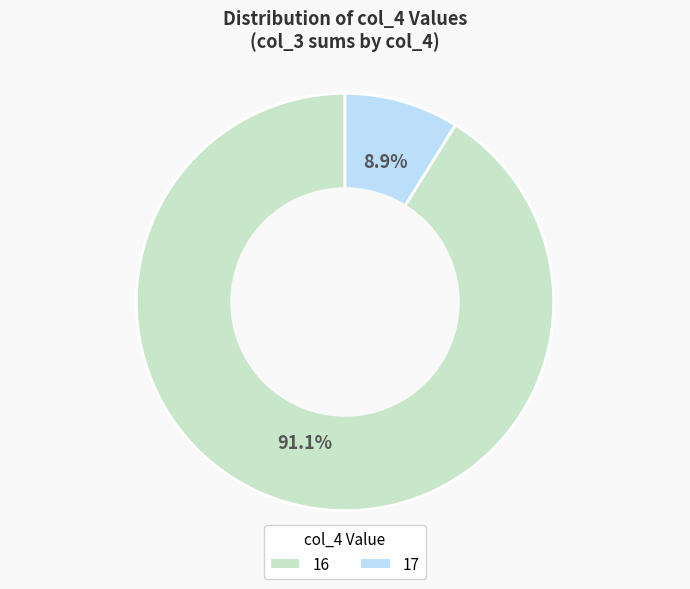

To the nearest percent, what is the difference between the largest and smallest slice percentages?

82%